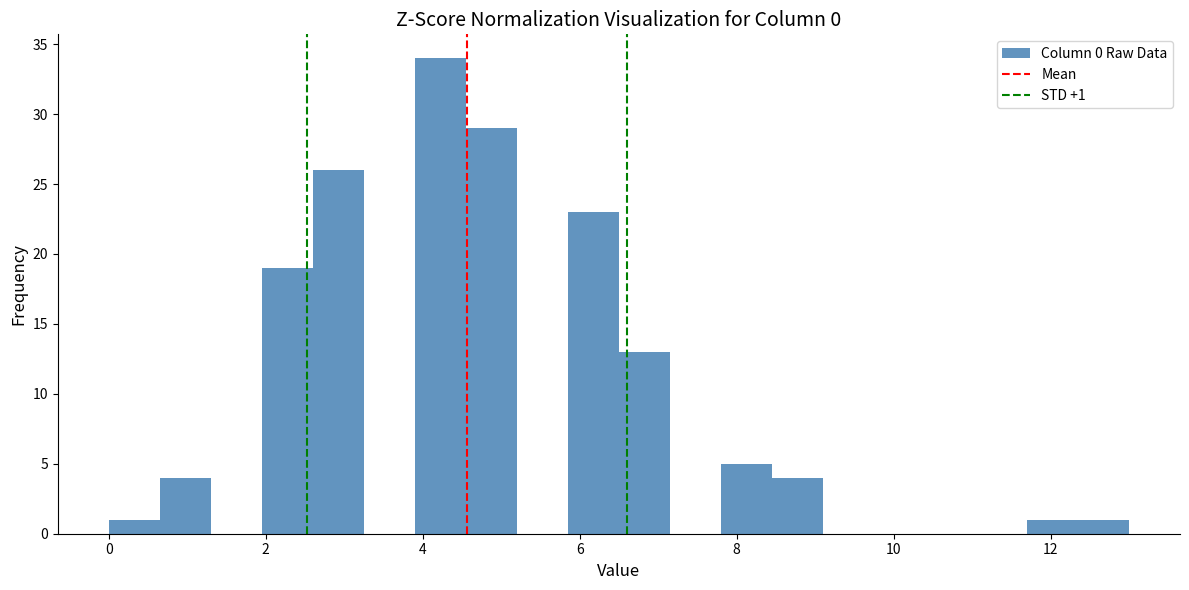

Read against the x-axis, roughly where is the centre of the tallest bar?

4.2